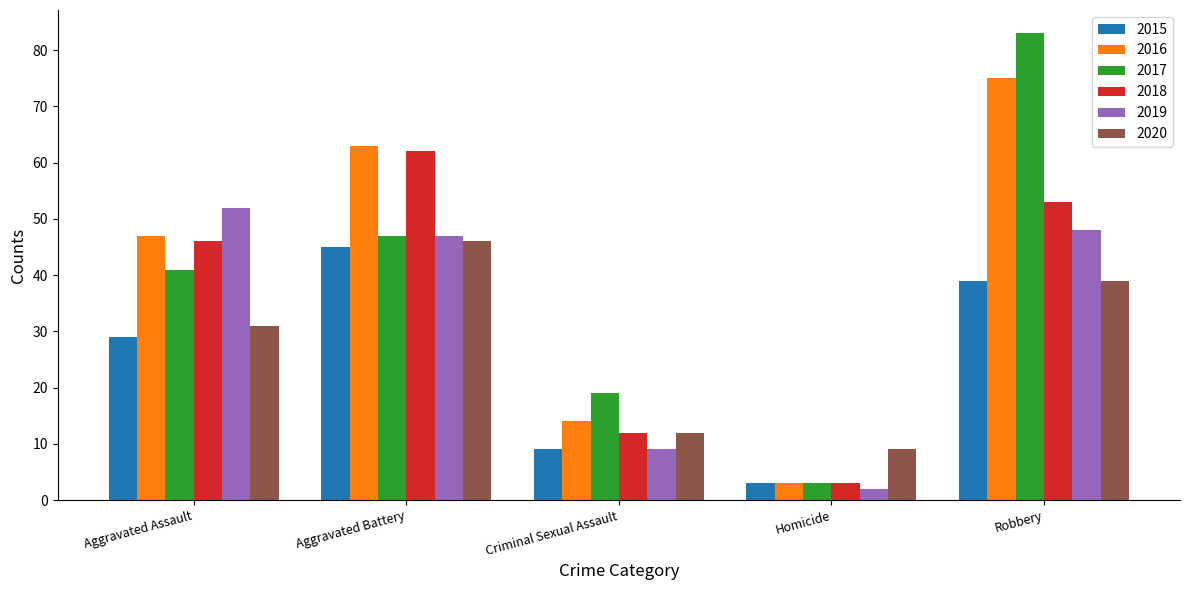

What is the minimum value shown in the chart?

2